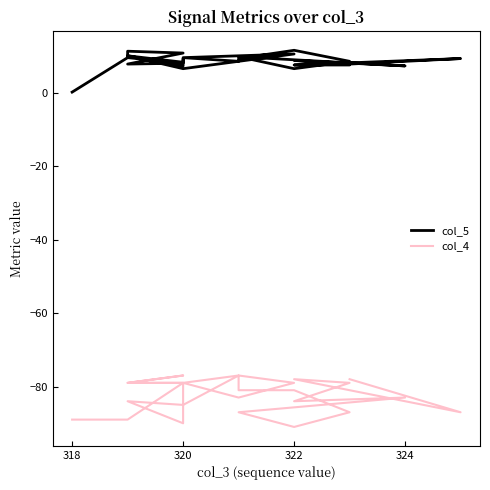

Rank the series by their maximum value, from highest to lowest.

col_5, col_4